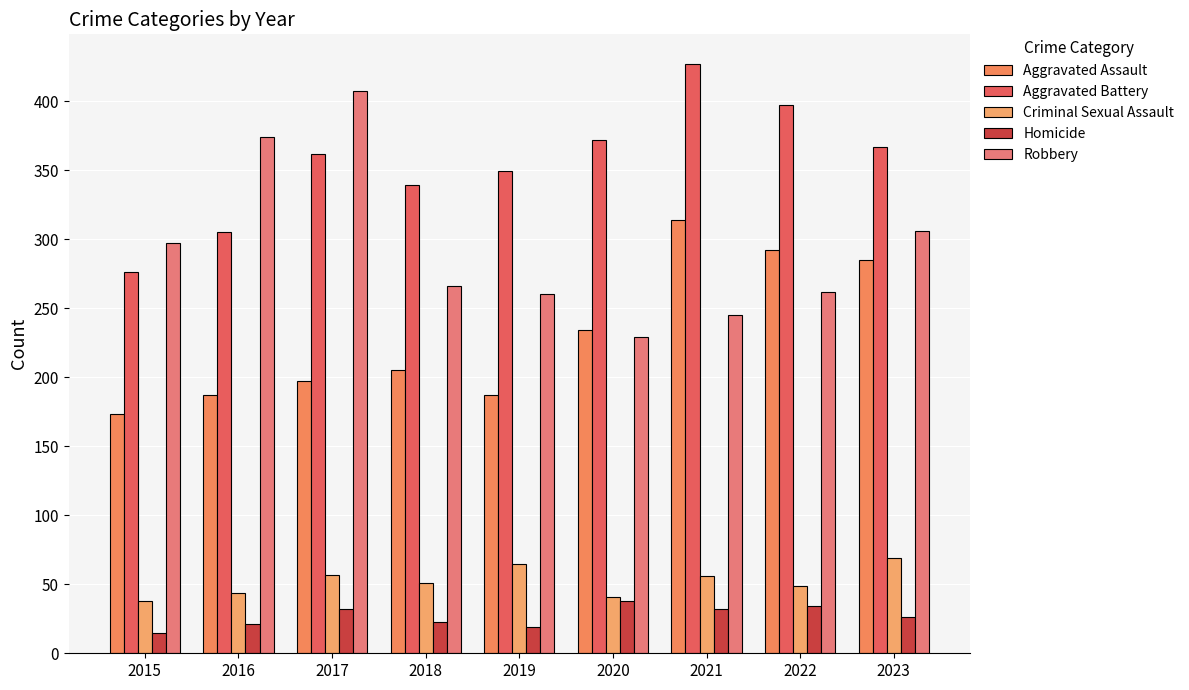

What is the value of the Aggravated Battery bar at the 8th from the left?

397